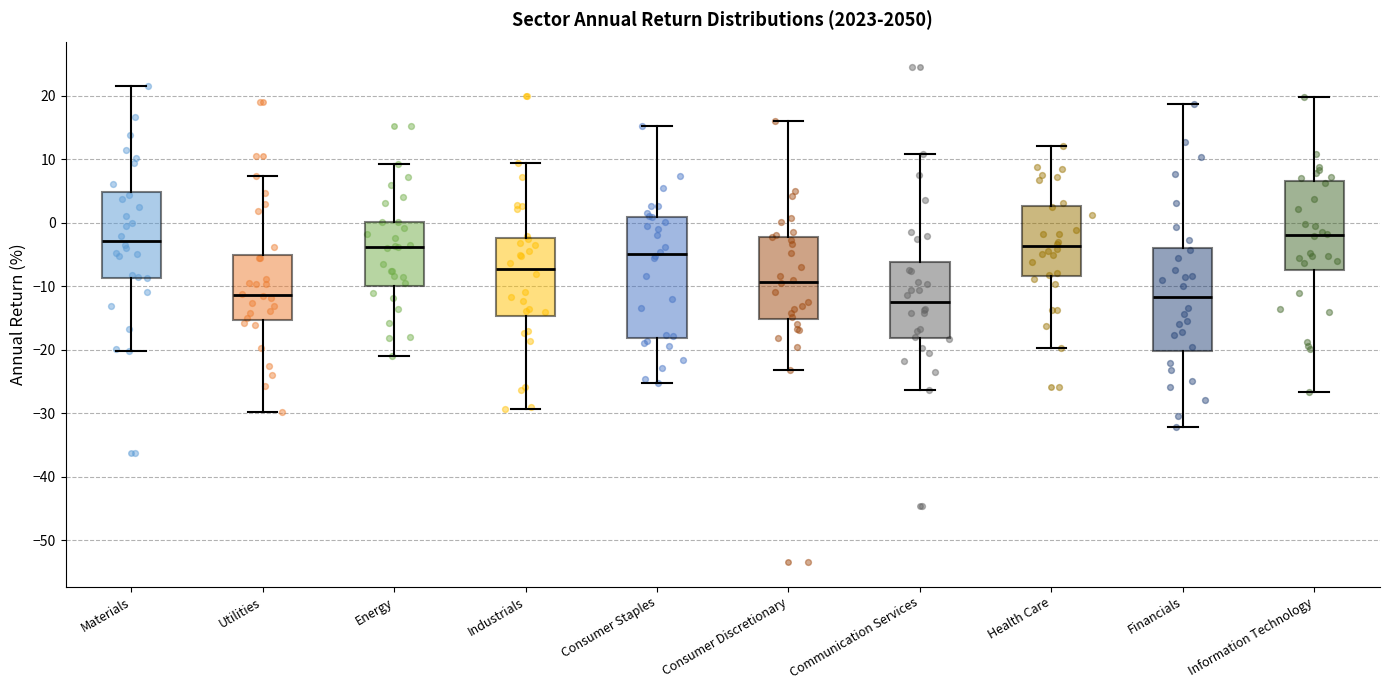

Reading left to right, read every box against the y-axis: the position of its median line, the range the box covers, and the ends of its whiskers. The values are not printed on the chart, so give them approximately, as read against the axis.

Materials: median -3, box -9 to 5, whiskers -20 to 22
Utilities: median -11, box -15 to -5, whiskers -30 to 7
Energy: median -4, box -10 to 0, whiskers -21 to 9
Industrials: median -7, box -15 to -2, whiskers -29 to 9
Consumer Staples: median -5, box -18 to 1, whiskers -25 to 15
Consumer Discretionary: median -9, box -15 to -2, whiskers -23 to 16
Communication Services: median -12, box -18 to -6, whiskers -26 to 11
Health Care: median -4, box -8 to 3, whiskers -20 to 12
Financials: median -12, box -20 to -4, whiskers -32 to 19
Information Technology: median -2, box -7 to 7, whiskers -27 to 20